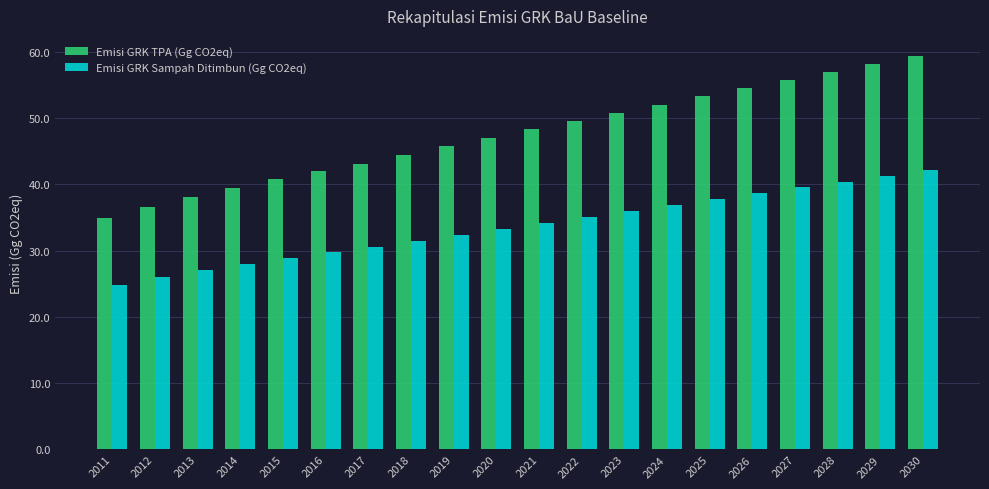

Does the chart contain any negative values?

No